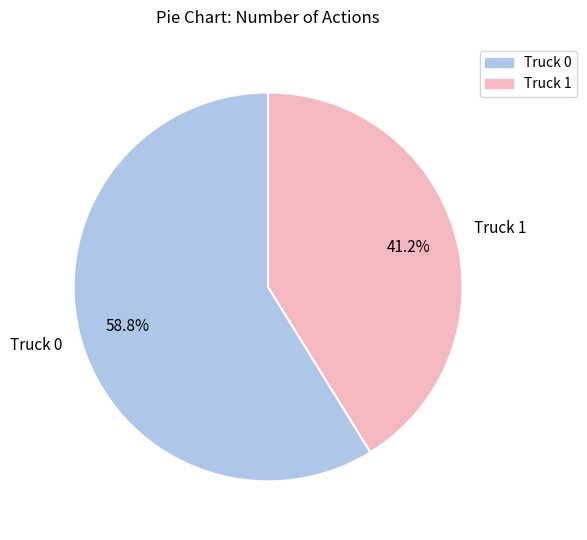

To the nearest percent, what portion does Truck 1 represent?

41%